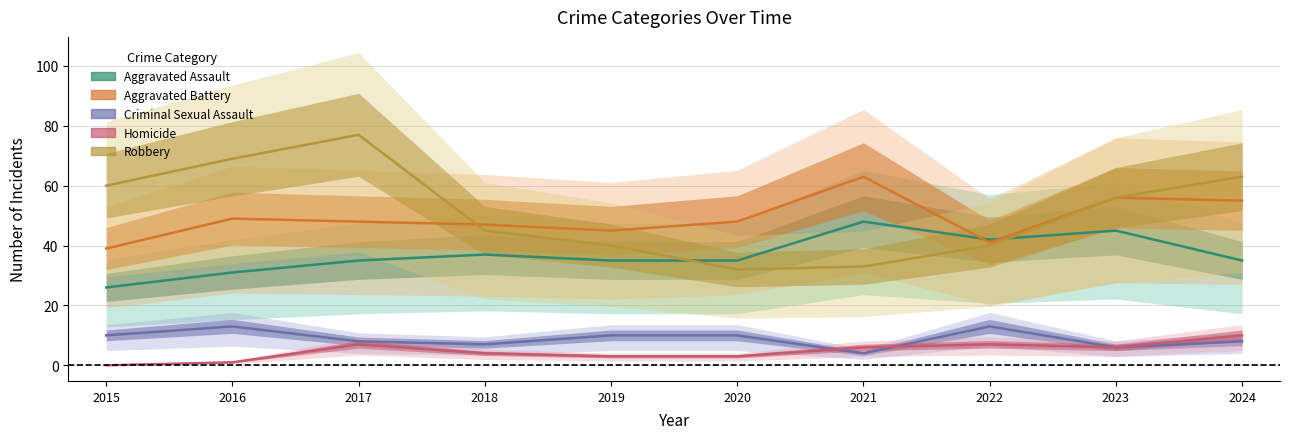

The Aggravated Assault series shows 56 at 2022. True or false?

False